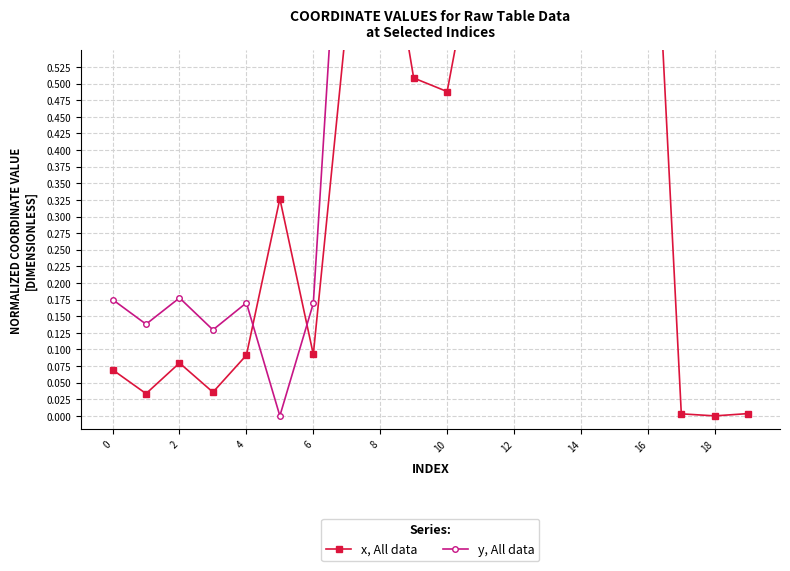

How many interior local valleys does the y, All data series have?

6